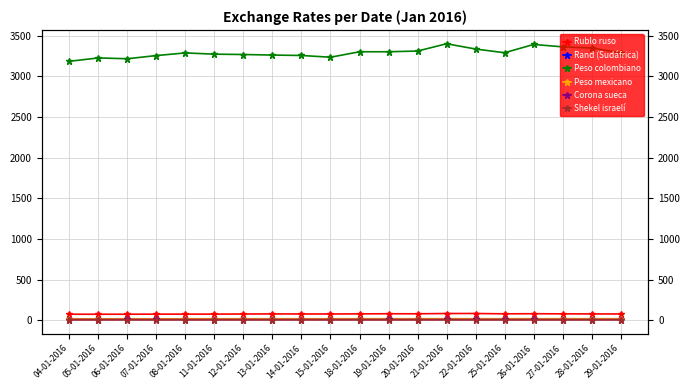

Where is the first local minimum for Shekel israelí?

08-01-2016